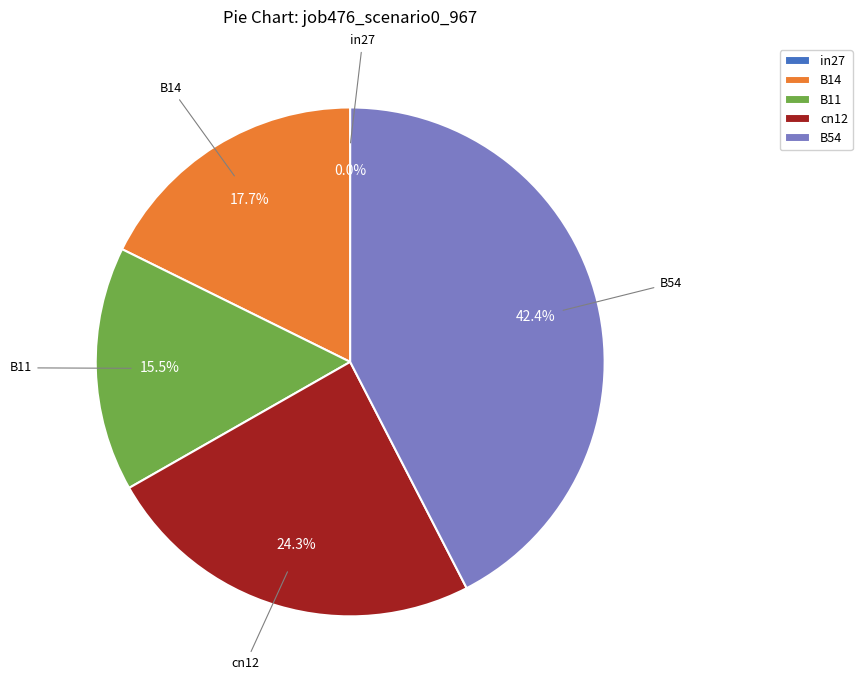

Which slice is the largest?

B54